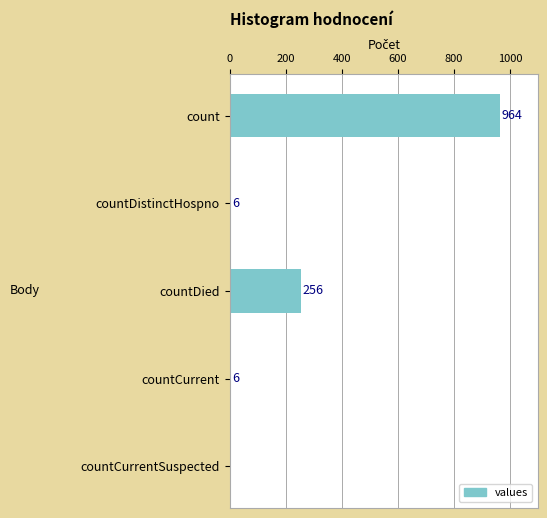

How many data points does each series have?

5